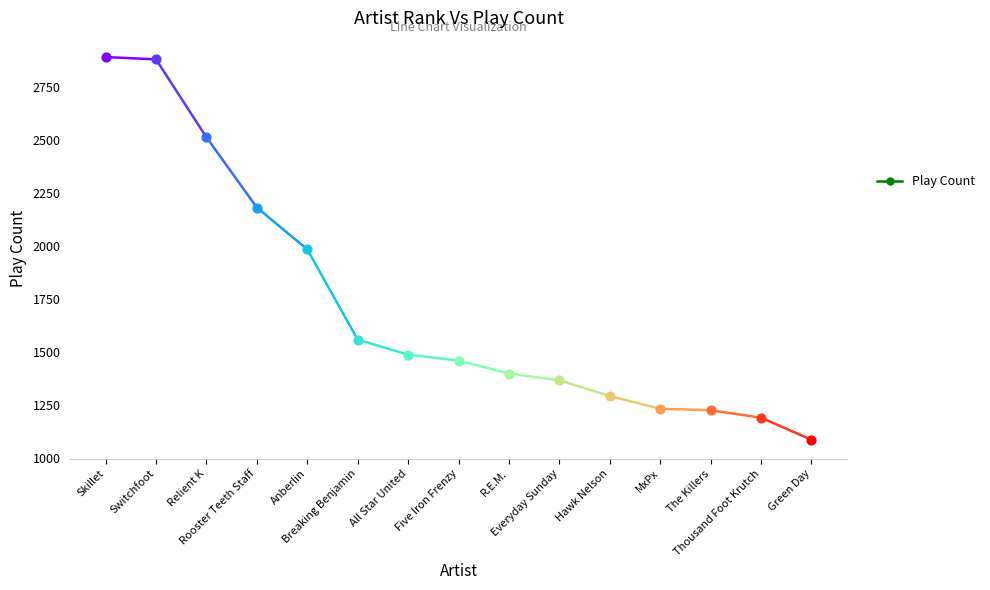

Which has a higher value, Green Day or Switchfoot?

Switchfoot